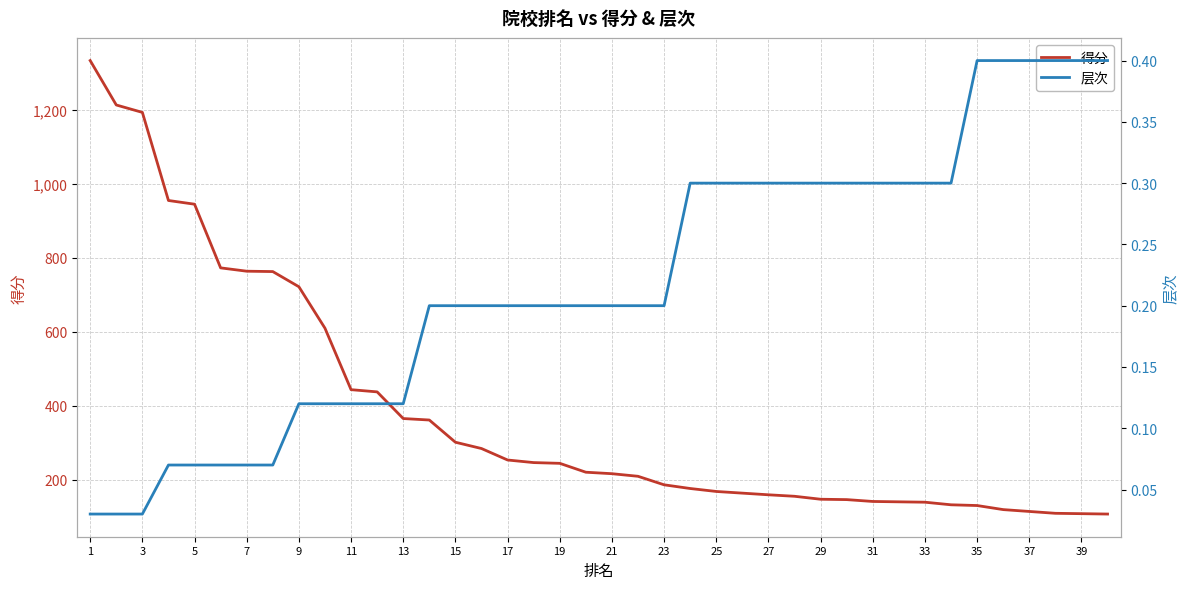

How many distinct data groups are displayed?

2